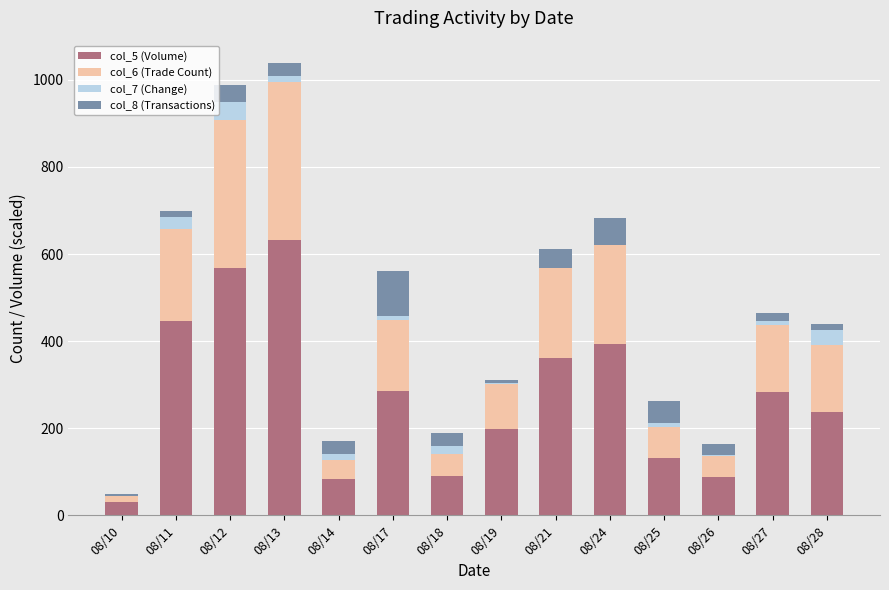

What is the maximum value for col_5 (Volume)?

632.1